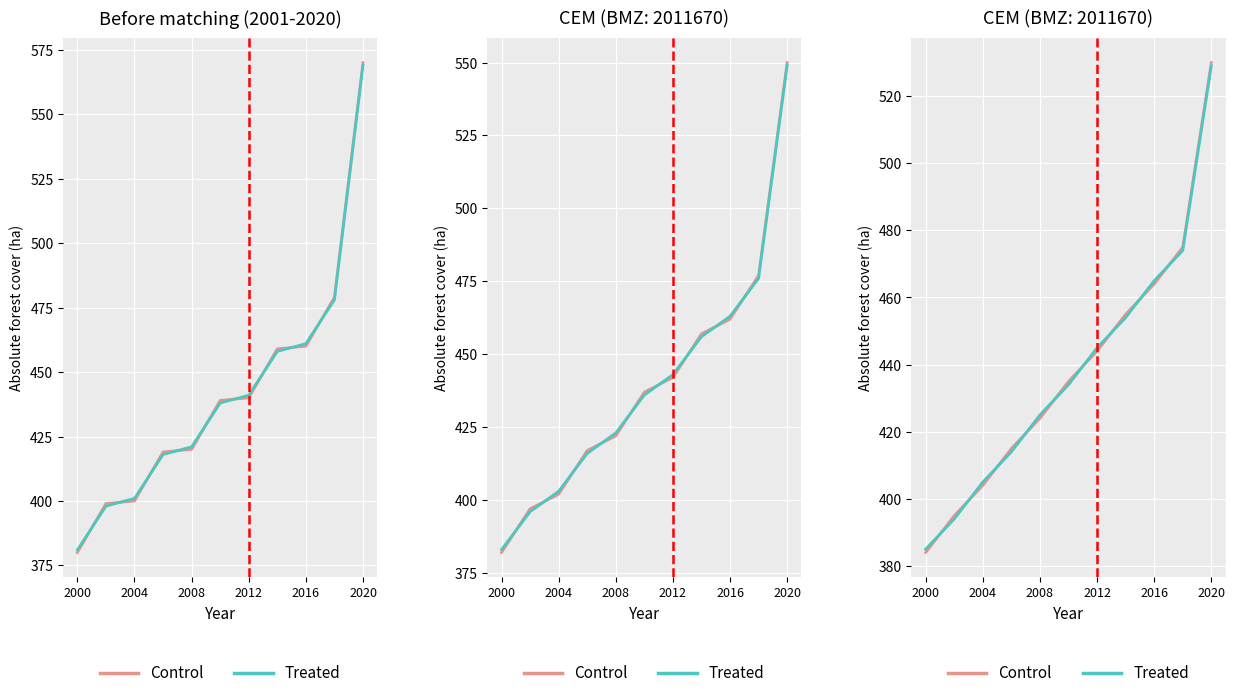

How many data points does each series have?

11